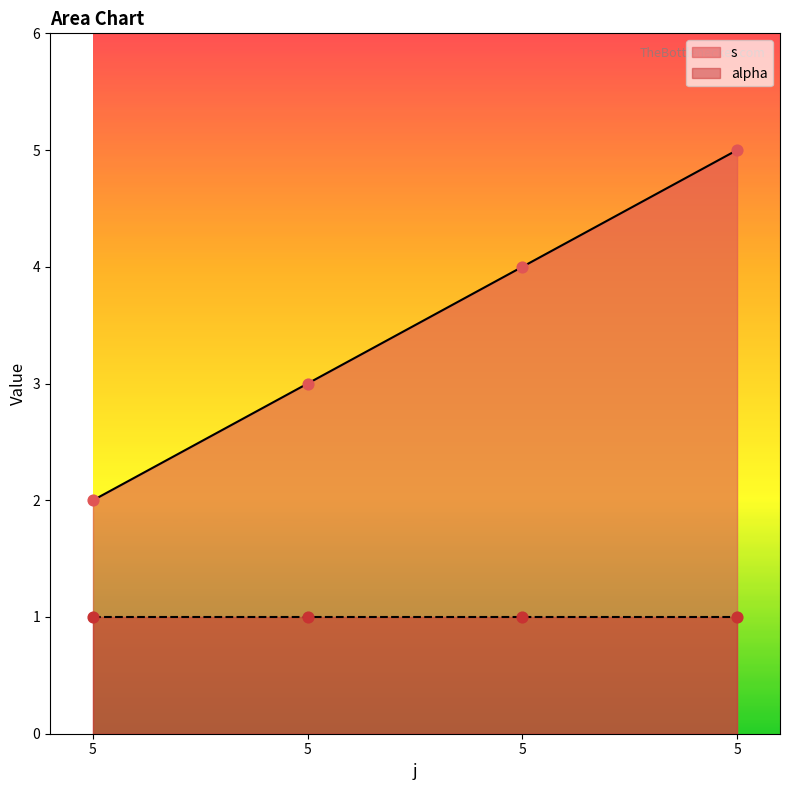

What is the change in value from 5 to 5?

+2